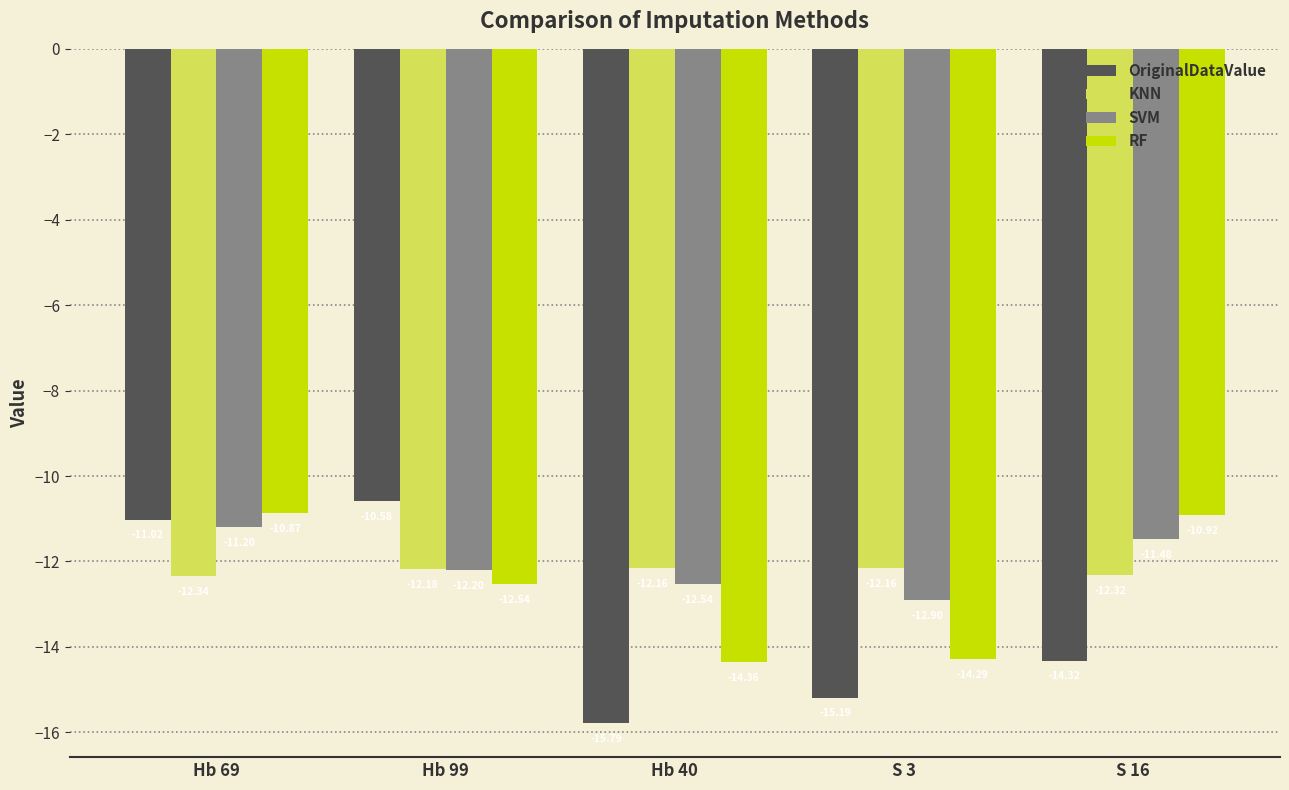

Which series has the largest total across all categories?

SVM